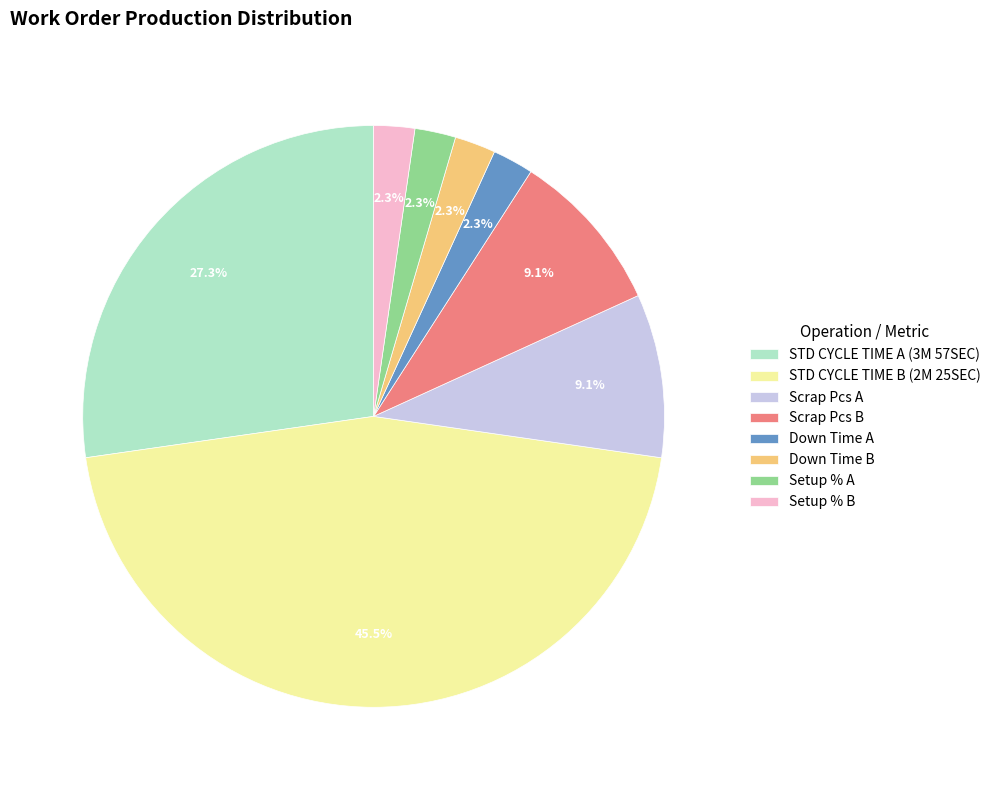

What percentage is NOT represented by Scrap Pcs B?

90.9%